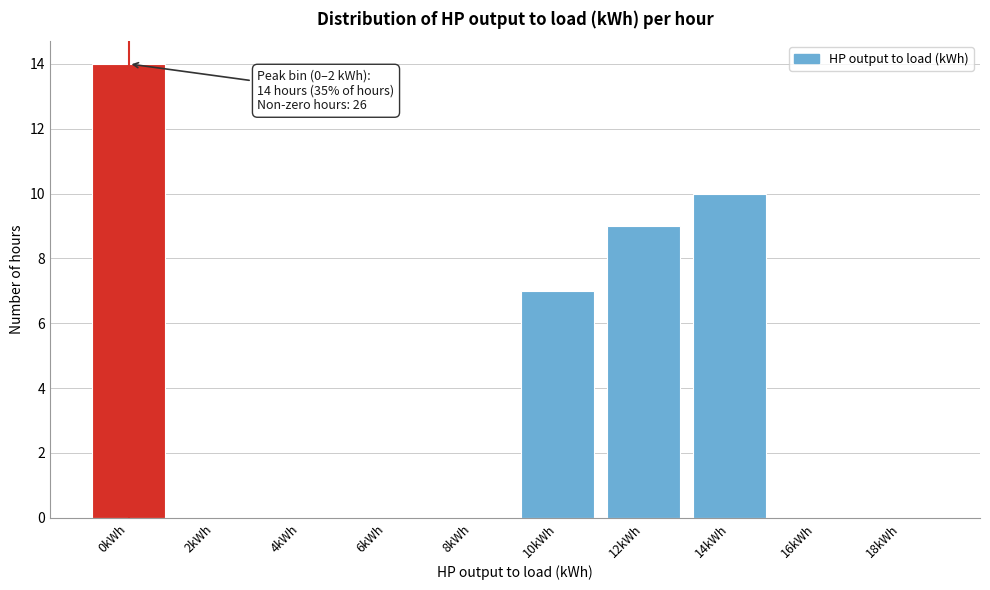

Reading left to right, extract all data points from this chart.

0kWh=14	2kWh=0	4kWh=0	6kWh=0	8kWh=0	10kWh=7	12kWh=9	14kWh=10	16kWh=0	18kWh=0